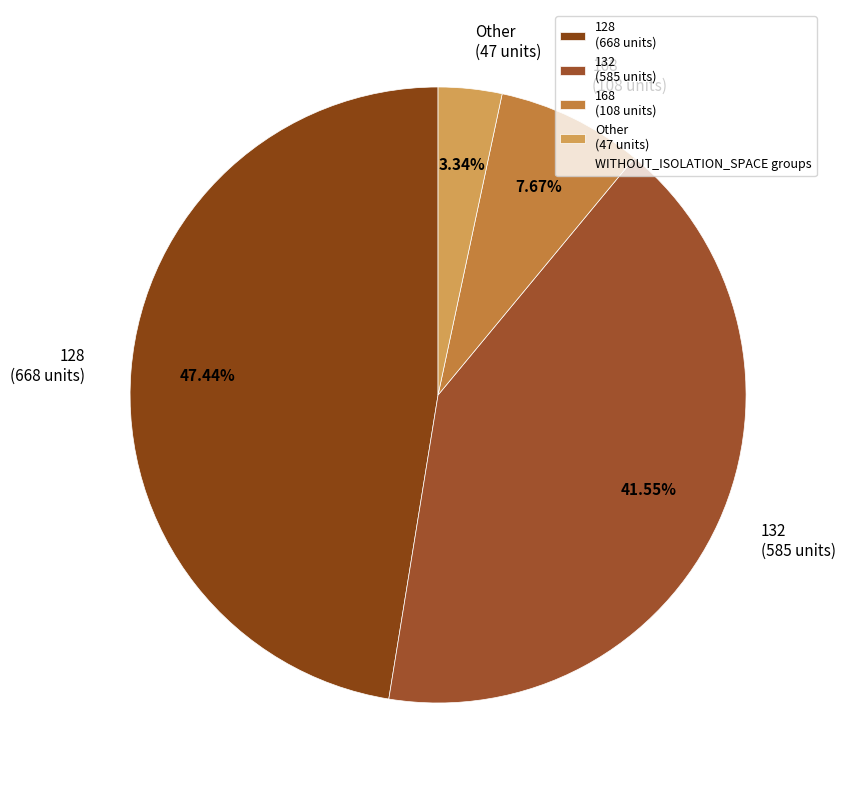

Which category has the smallest portion of the pie?

Other (47 units)